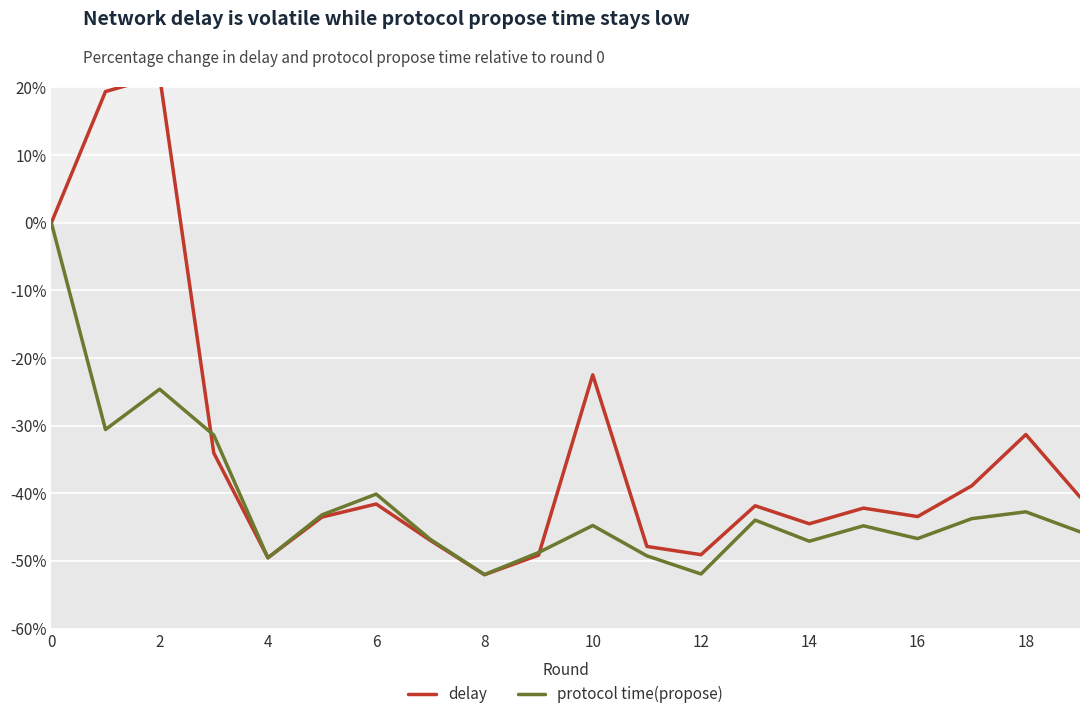

What is the difference between the delay values at 16 and 10?

21.0